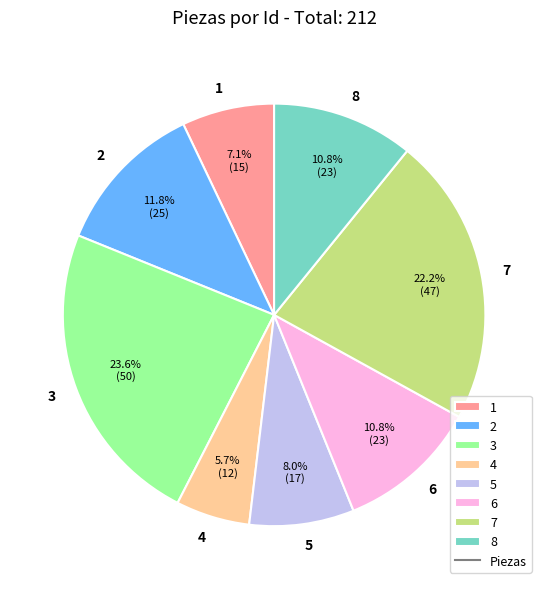

Count the number of slices in the pie.

8